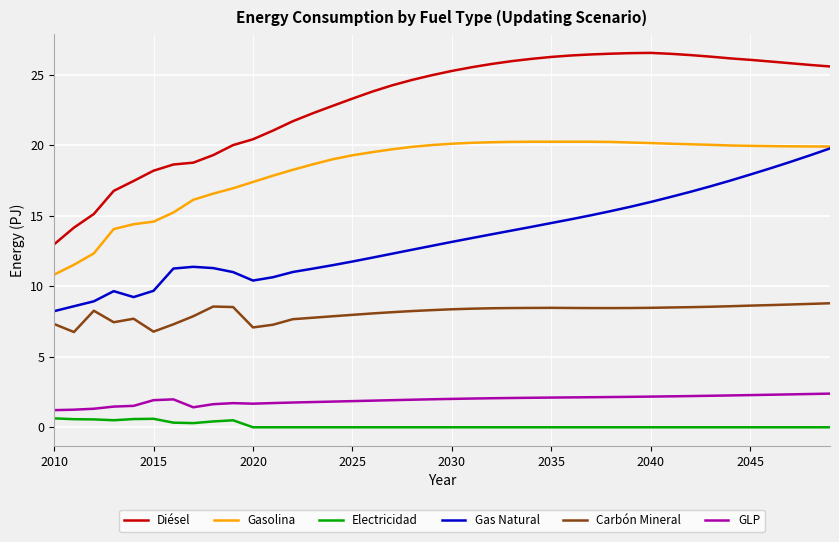

What is the minimum value for GLP?

1.2